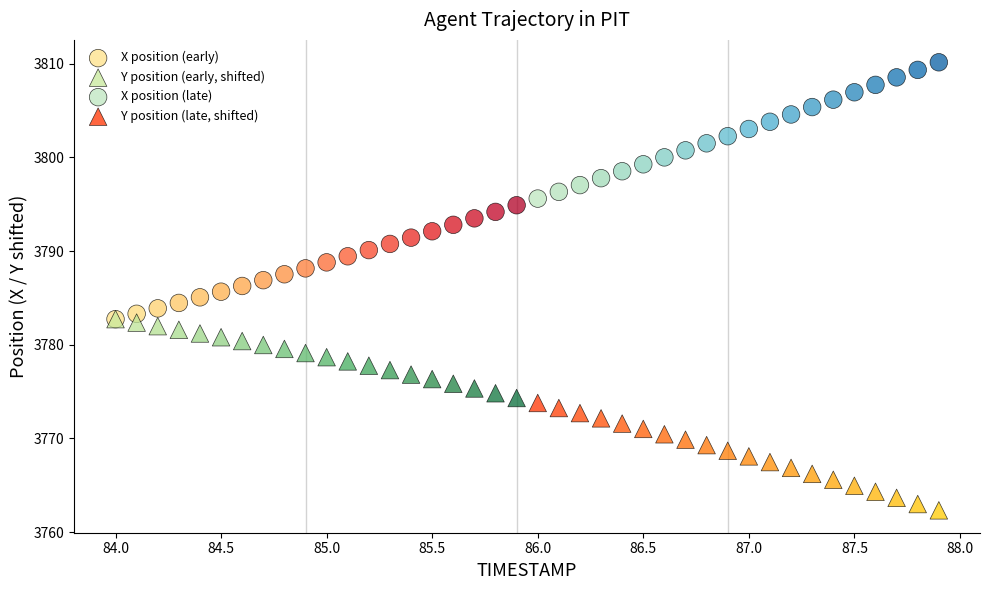

Which series reaches the minimum Y coordinate?

Y position (late, shifted)